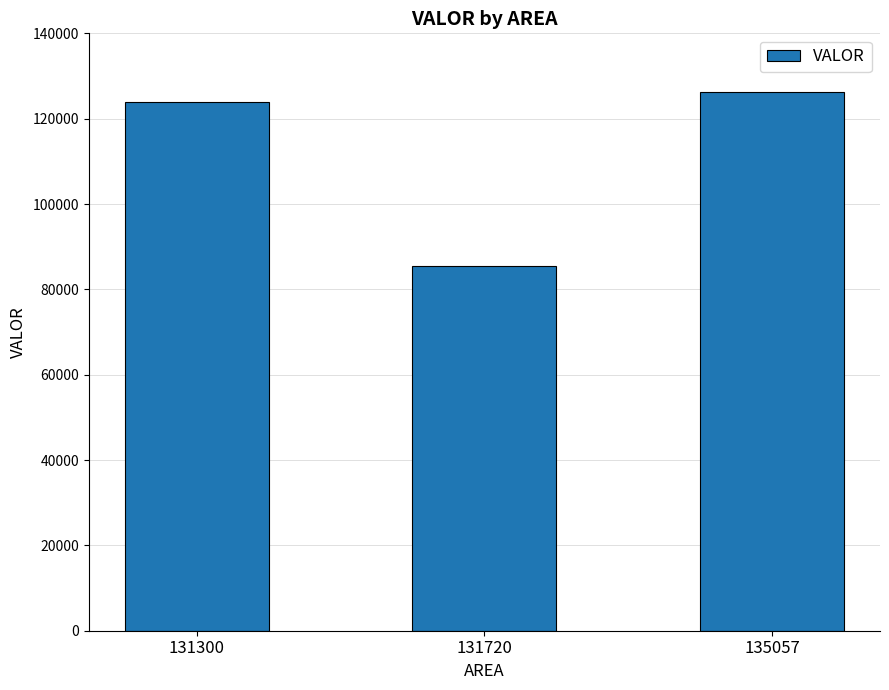

Reading left to right, extract all data points from this chart.

131300=124000	131720=85500	135057=126200